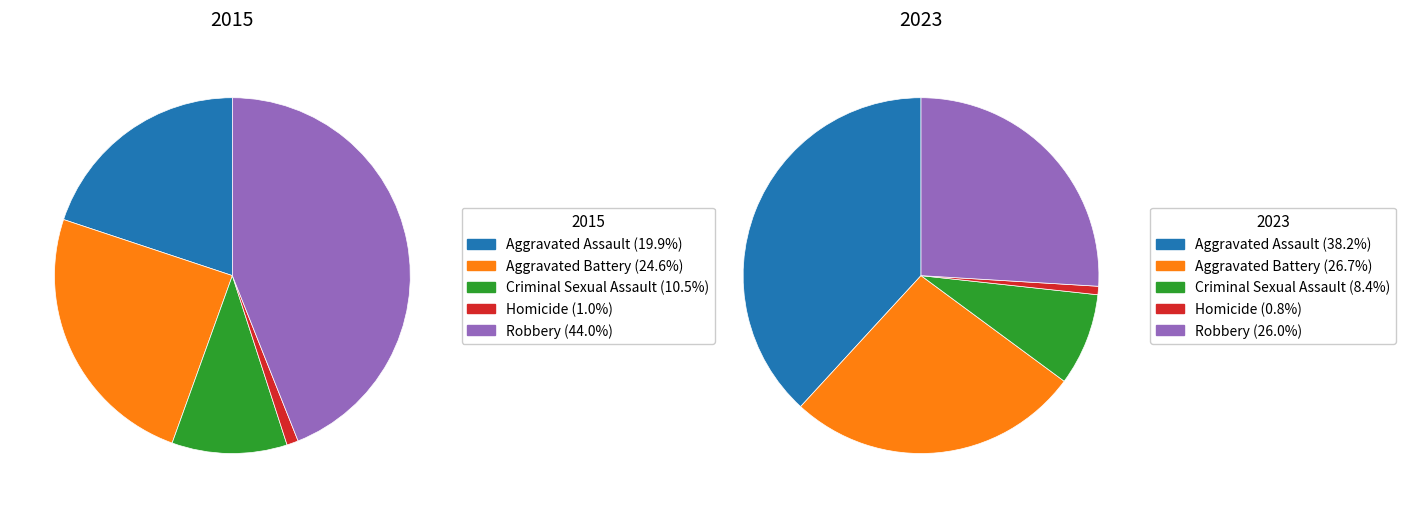

What percentage is the Homicide slice, to the nearest percent?

1%